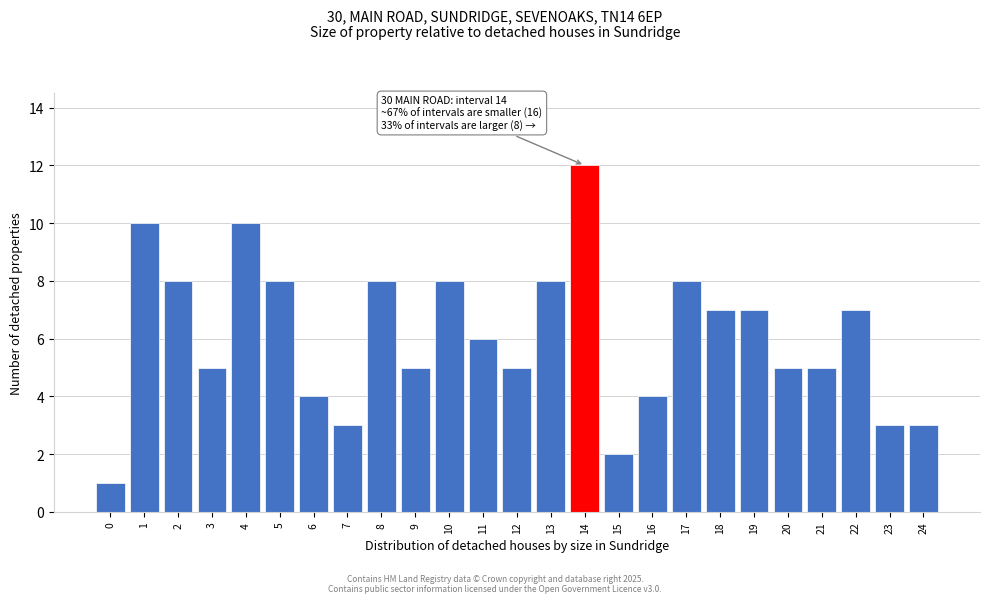

Reading left to right, transcribe all the data shown in this chart.

0=1	1=10	2=8	3=5	4=10	5=8	6=4	7=3	8=8	9=5	10=8	11=6	12=5	13=8	14=12	15=2	16=4	17=8	18=7	19=7	20=5	21=5	22=7	23=3	24=3